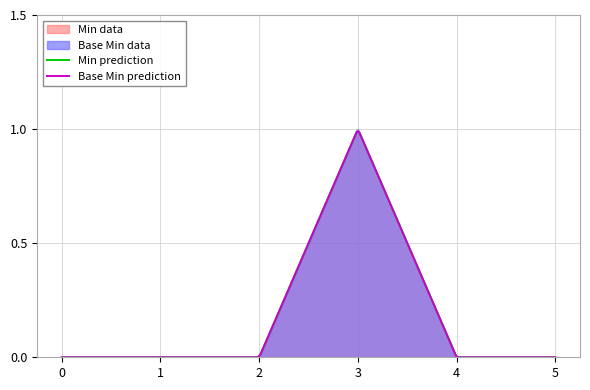

Reading left to right, what are all the values shown in this chart?

Min: Extension=0	Extension.id=0	Extension.extension=0	Extension.url=1	Extension.value[x]=0	Extension.value[x]:valueUnsignedInt=0
Base Min: Extension=0	Extension.id=0	Extension.extension=0	Extension.url=1	Extension.value[x]=0	Extension.value[x]:valueUnsignedInt=0